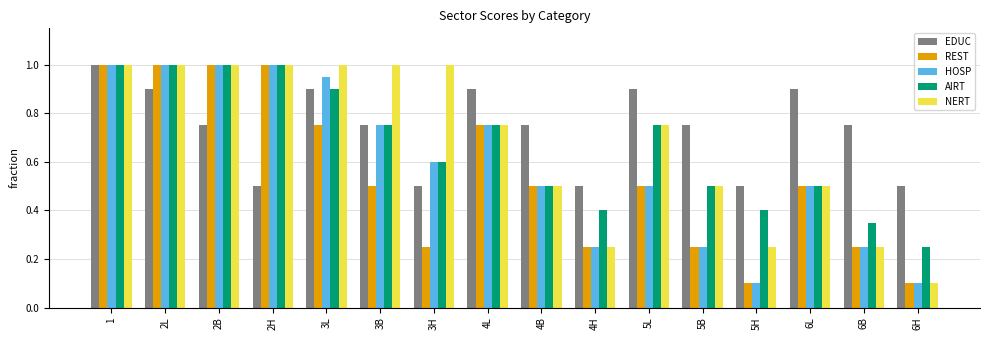

True or false: EDUC has a value of 0.9 at 4L.

True